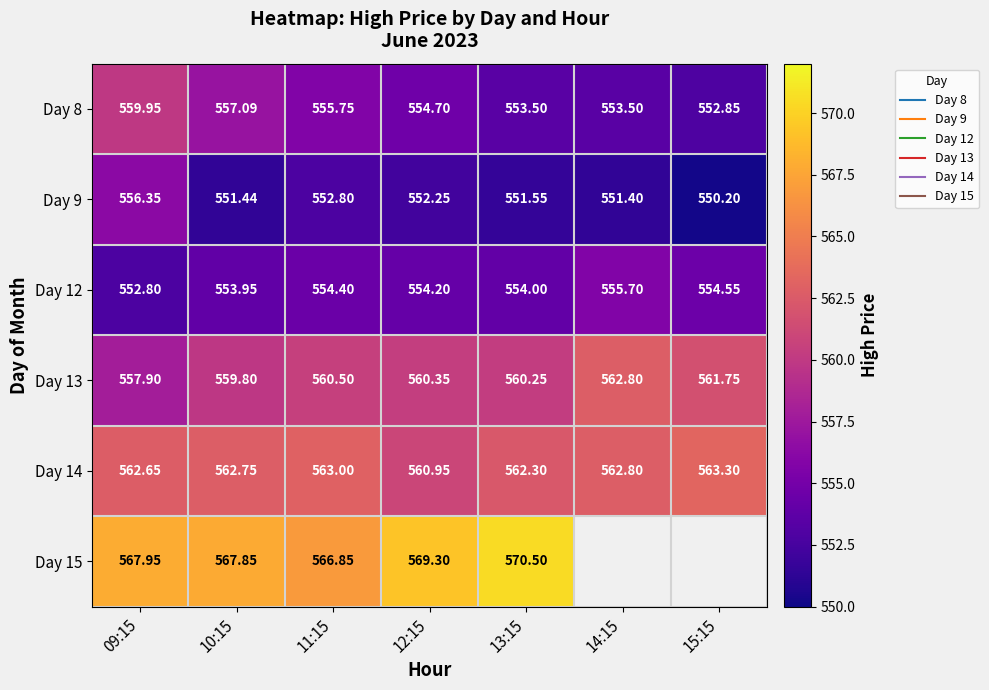

What is the difference between the Day 8 values at 10:15 and 11:15?

1.3